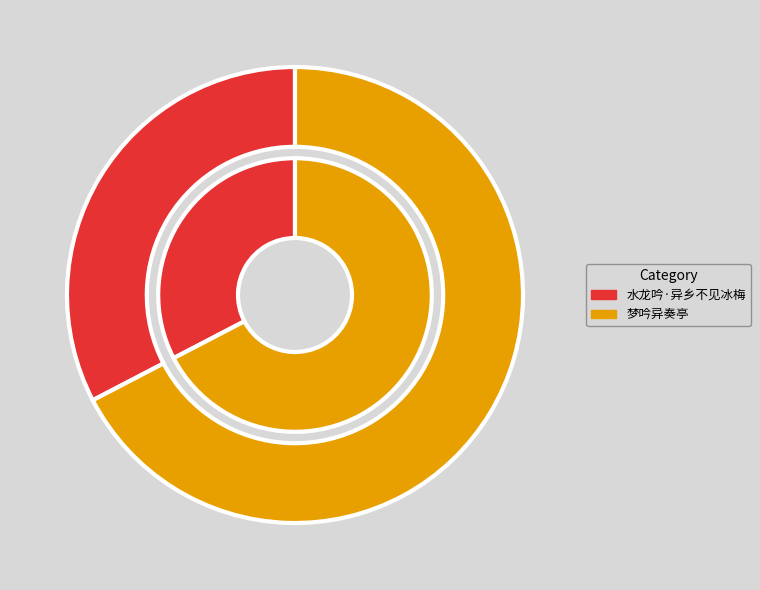

What is the change in value from 水龙吟·异乡不见冰梅 to 梦吟异奏亭?

+338636